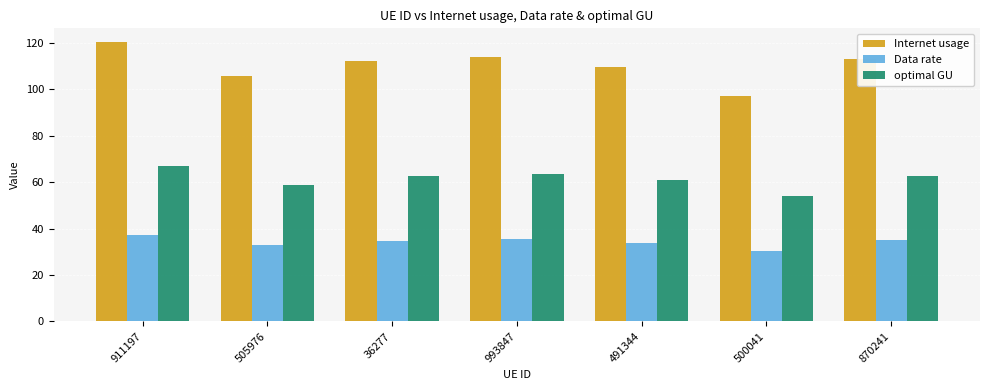

What is the value of the Data rate bar at the 7th from the left?

34.9